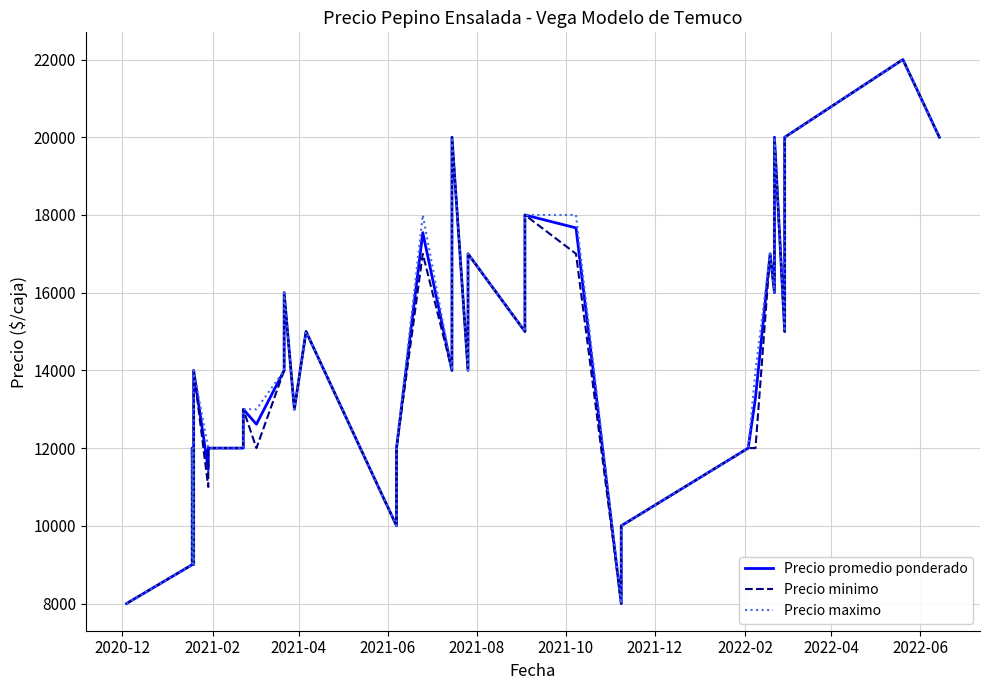

What are all the series names shown in the legend?

Precio promedio ponderado, Precio minimo, Precio maximo